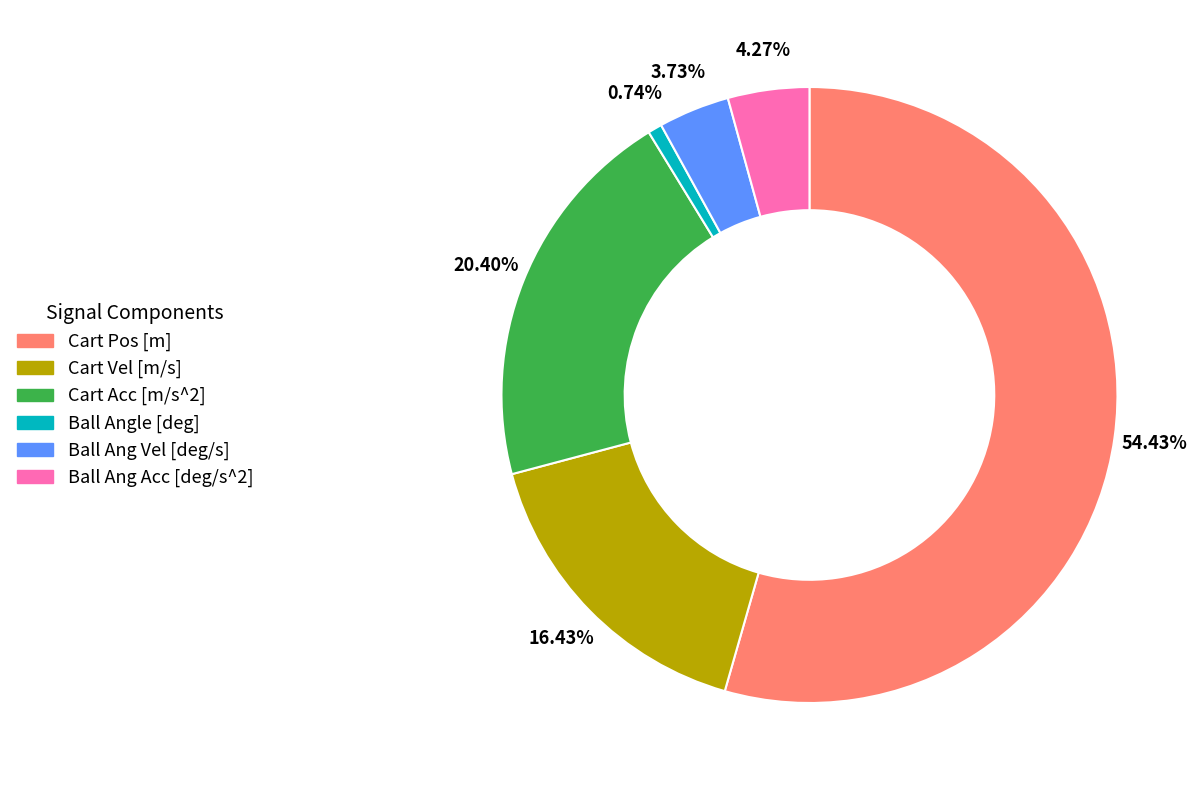

To the nearest percent, what is the average slice percentage?

17%